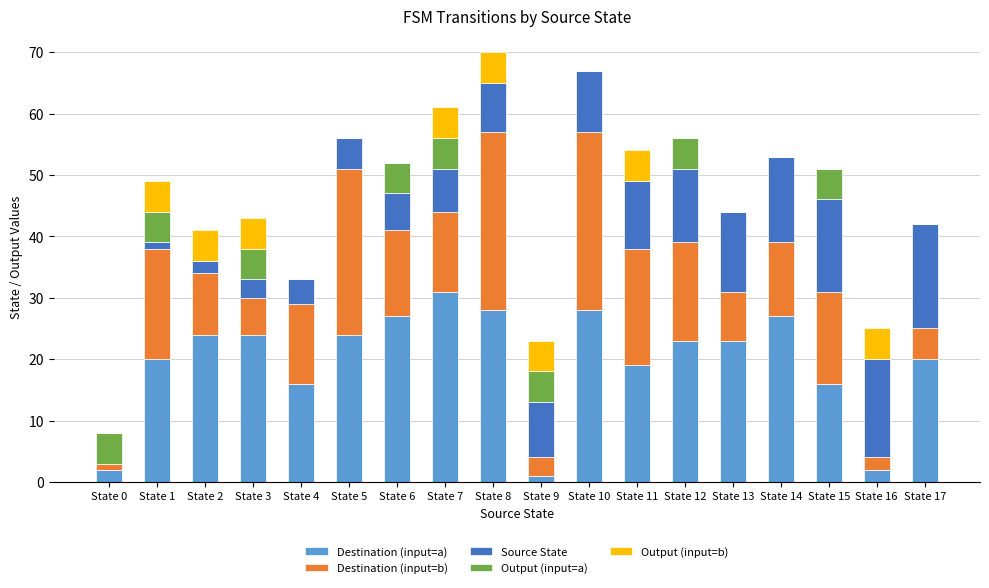

What is the sum of all Destination (input=a) values?

355